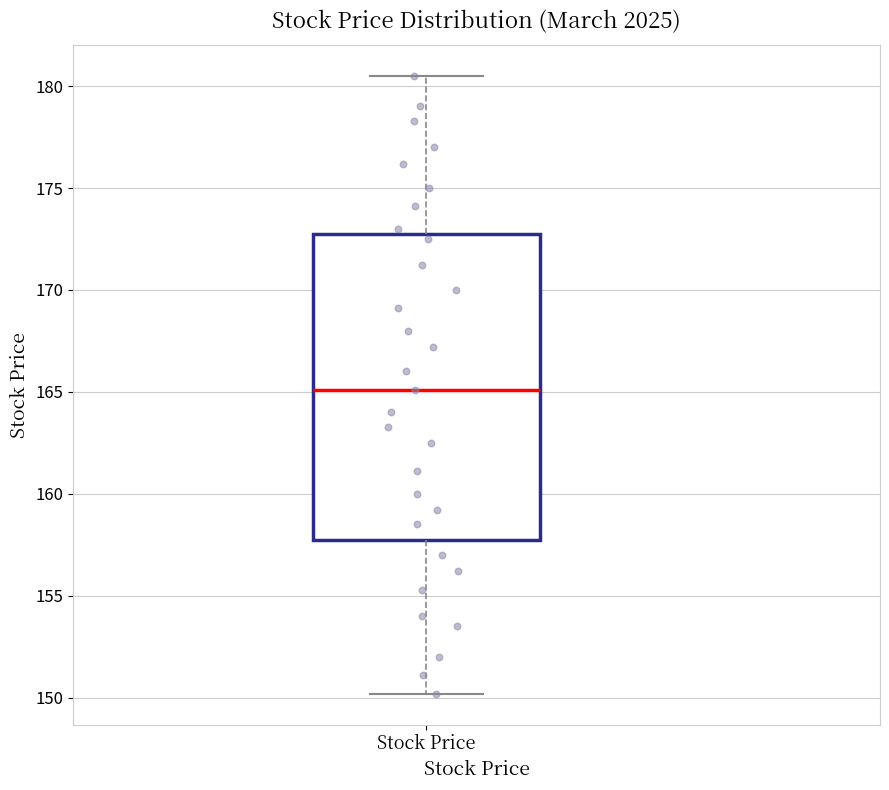

Read this box plot against the y-axis: the position of the median line, the range covered by the box, and the ends of both whiskers. The values are not printed on the chart, so give them approximately, as read against the axis.

median 165.0, box 158.0 to 173.0, whiskers 150.0 to 180.5